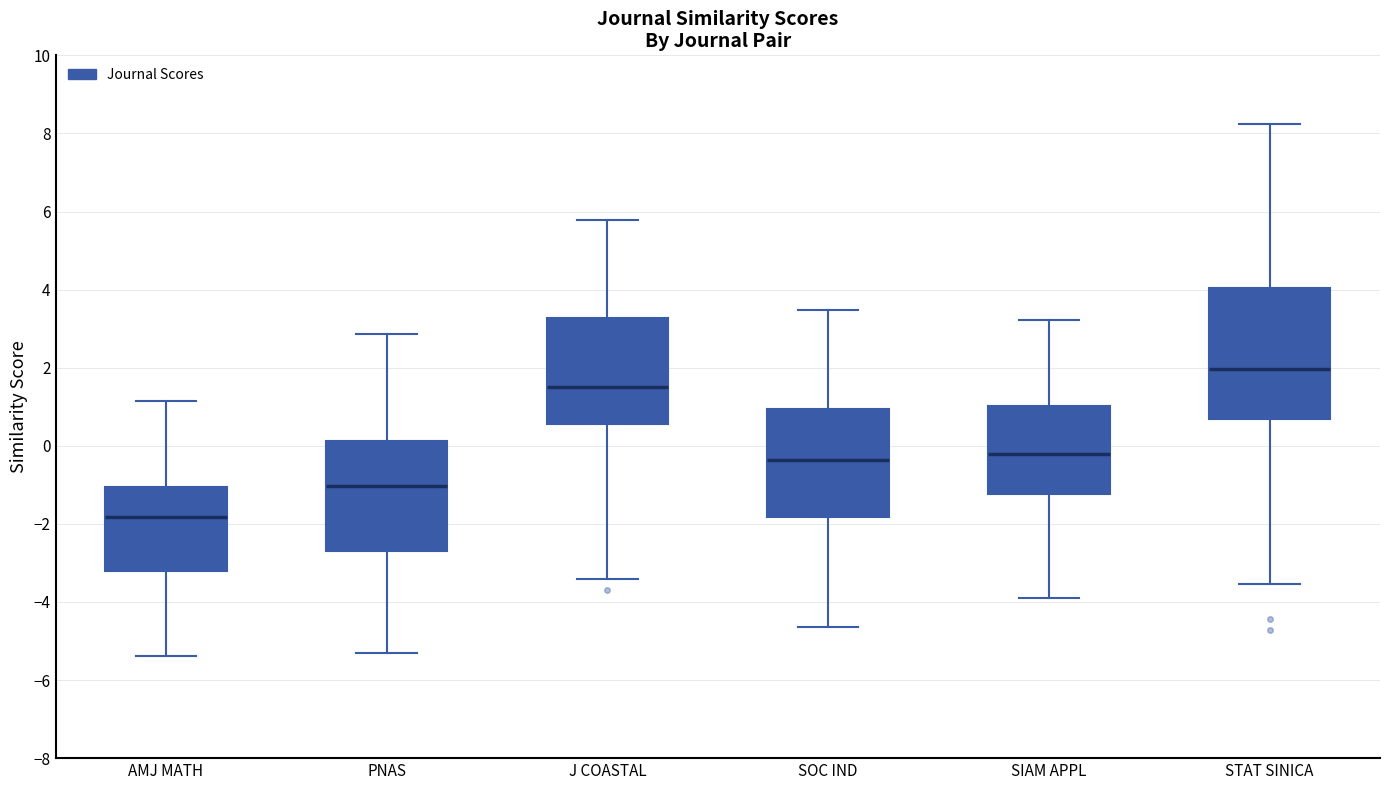

Reading left to right, read every box against the y-axis: the position of its median line, the range the box covers, and the ends of its whiskers. The values are not printed on the chart, so give them approximately, as read against the axis.

AMJ MATH: median -1.8, box -3.2 to -1.0, whiskers -5.4 to 1.2
PNAS: median -1.0, box -2.6 to 0.2, whiskers -5.4 to 2.8
J COASTAL: median 1.4, box 0.6 to 3.2, whiskers -3.4 to 5.8
SOC IND: median -0.4, box -1.8 to 1.0, whiskers -4.6 to 3.4
SIAM APPL: median -0.2, box -1.2 to 1.0, whiskers -4.0 to 3.2
STAT SINICA: median 2.0, box 0.6 to 4.0, whiskers -3.6 to 8.2